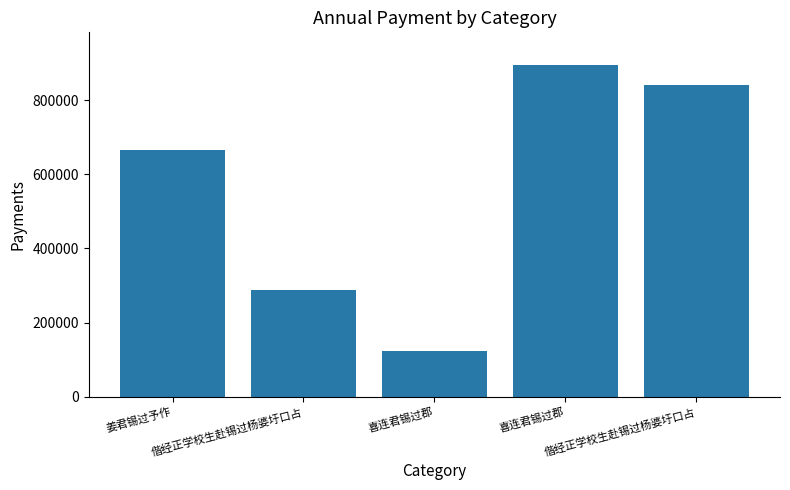

How many bars are there in total?

5